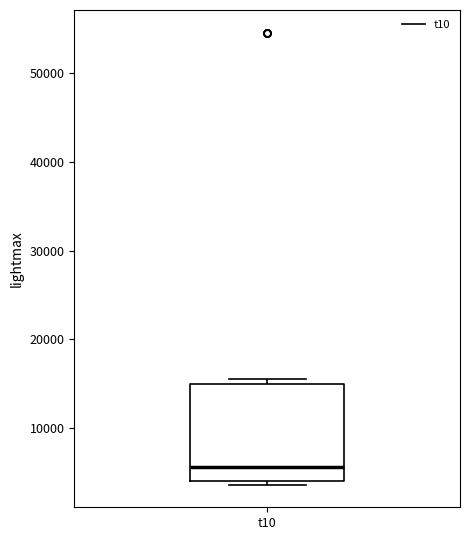

Transcribe this box plot: give where the median line is, the range the box spans, and where the two whiskers end, as read against the y-axis. The values are not printed on the chart, so give them approximately, as read against the axis.

median 6000, box 4000 to 15000, whiskers 4000 (just below the box's lower edge) to 15000 (just above the box's upper edge)